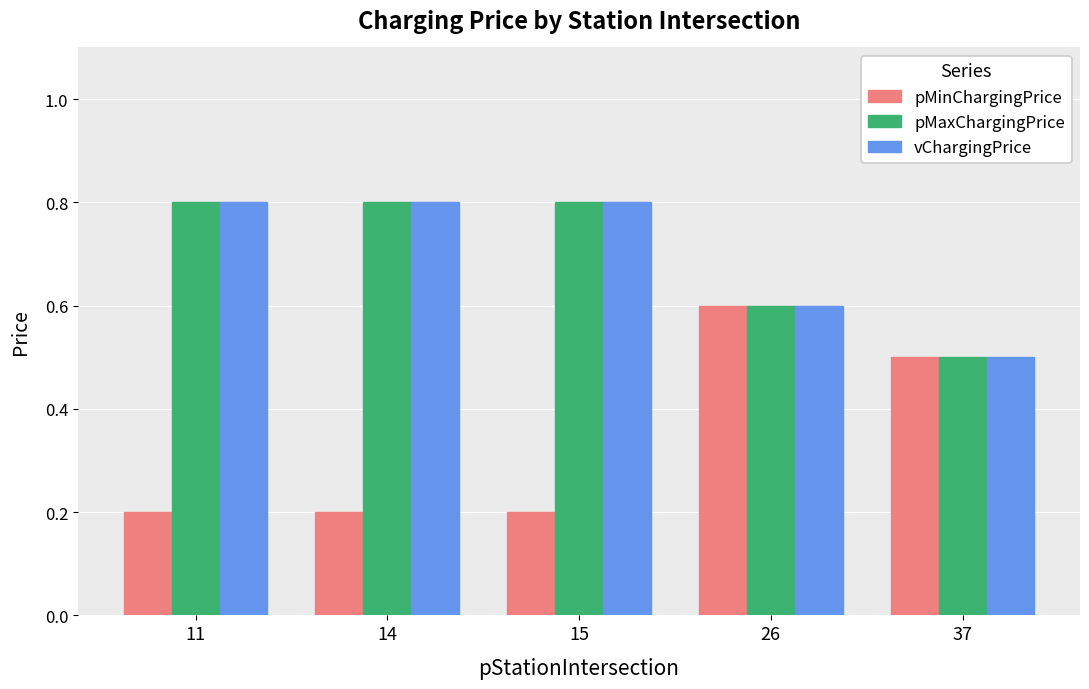

Which series has the largest range (max minus min)?

pMinChargingPrice